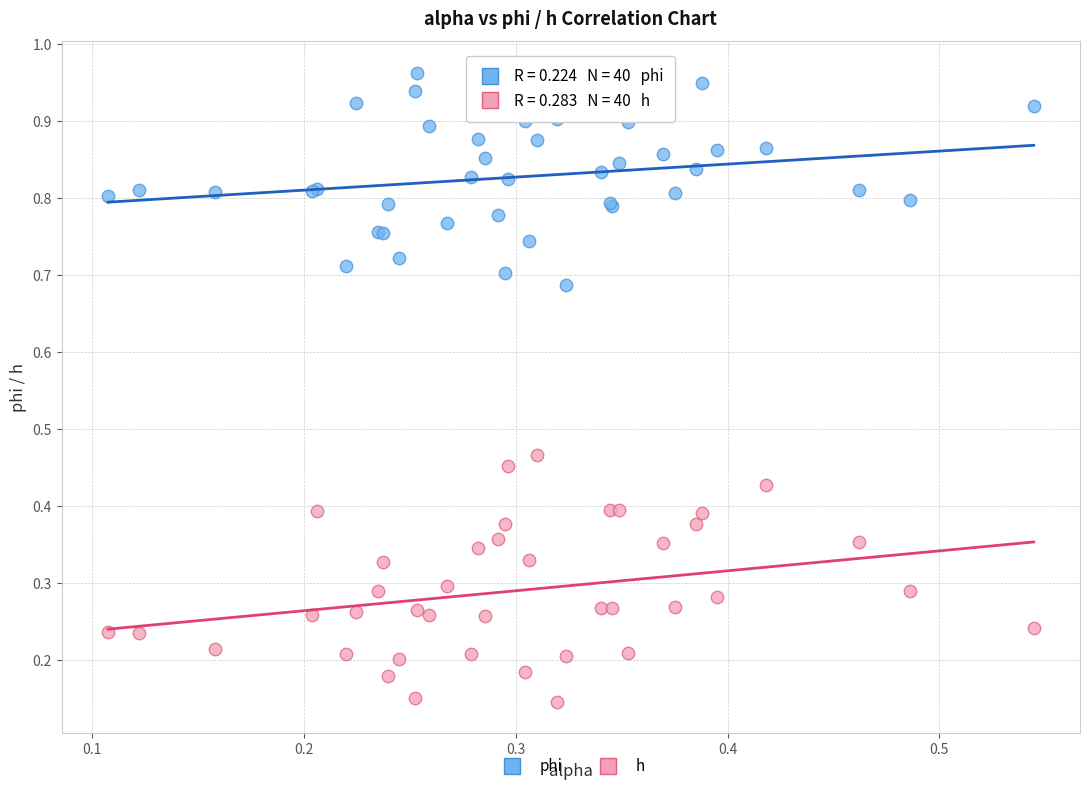

Which series has the largest Y range (max minus min)?

h